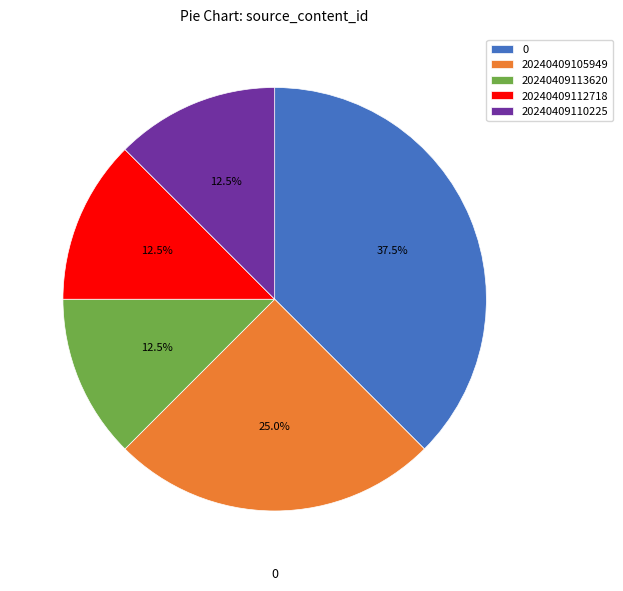

Combined, what portion of the pie is 0 and 20240409110225?

50.0%